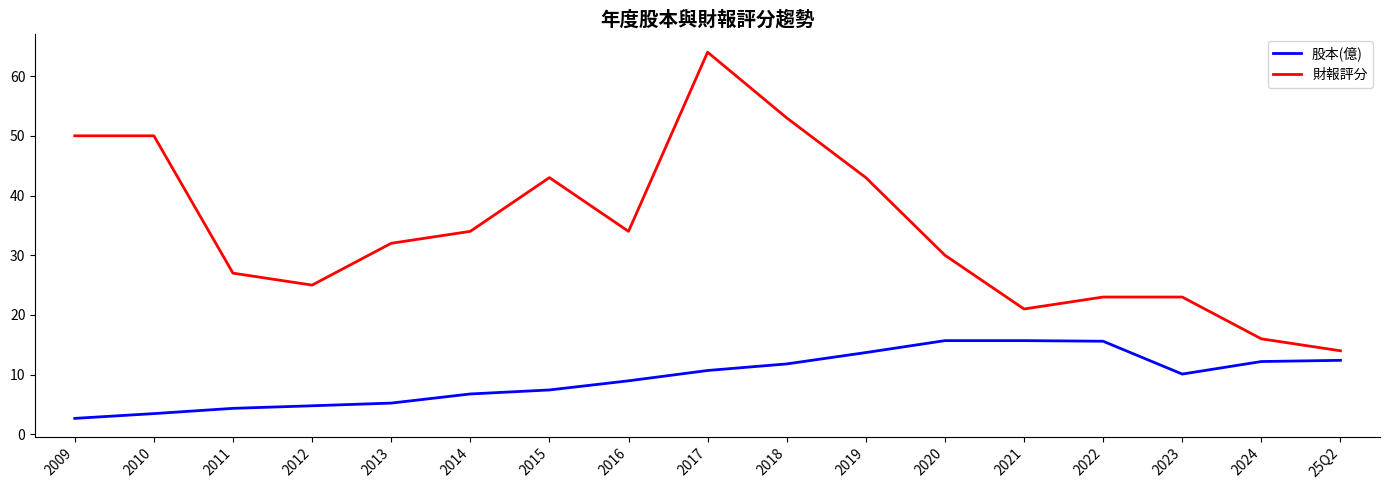

What is the spread (max minus min) of values at 2019?

29.3